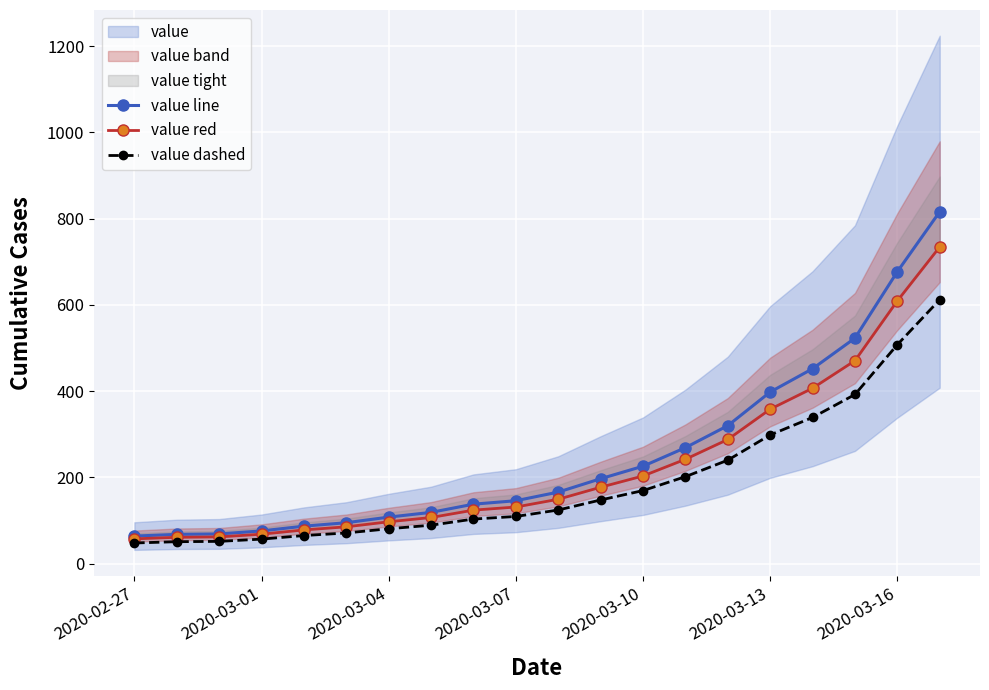

Is this an area chart (filled region under the line)?

No